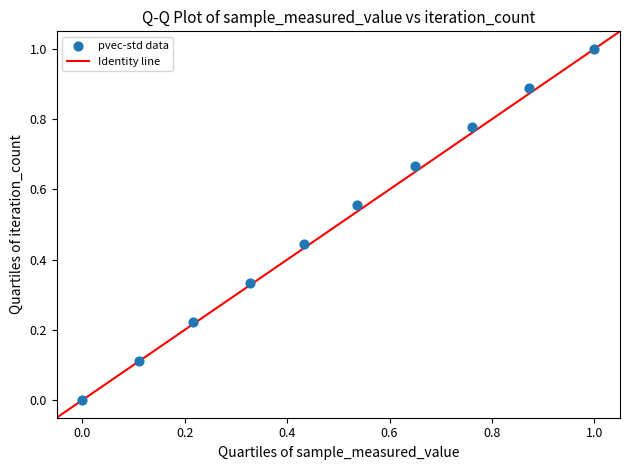

What is the range of X values (max minus min)?

1.0